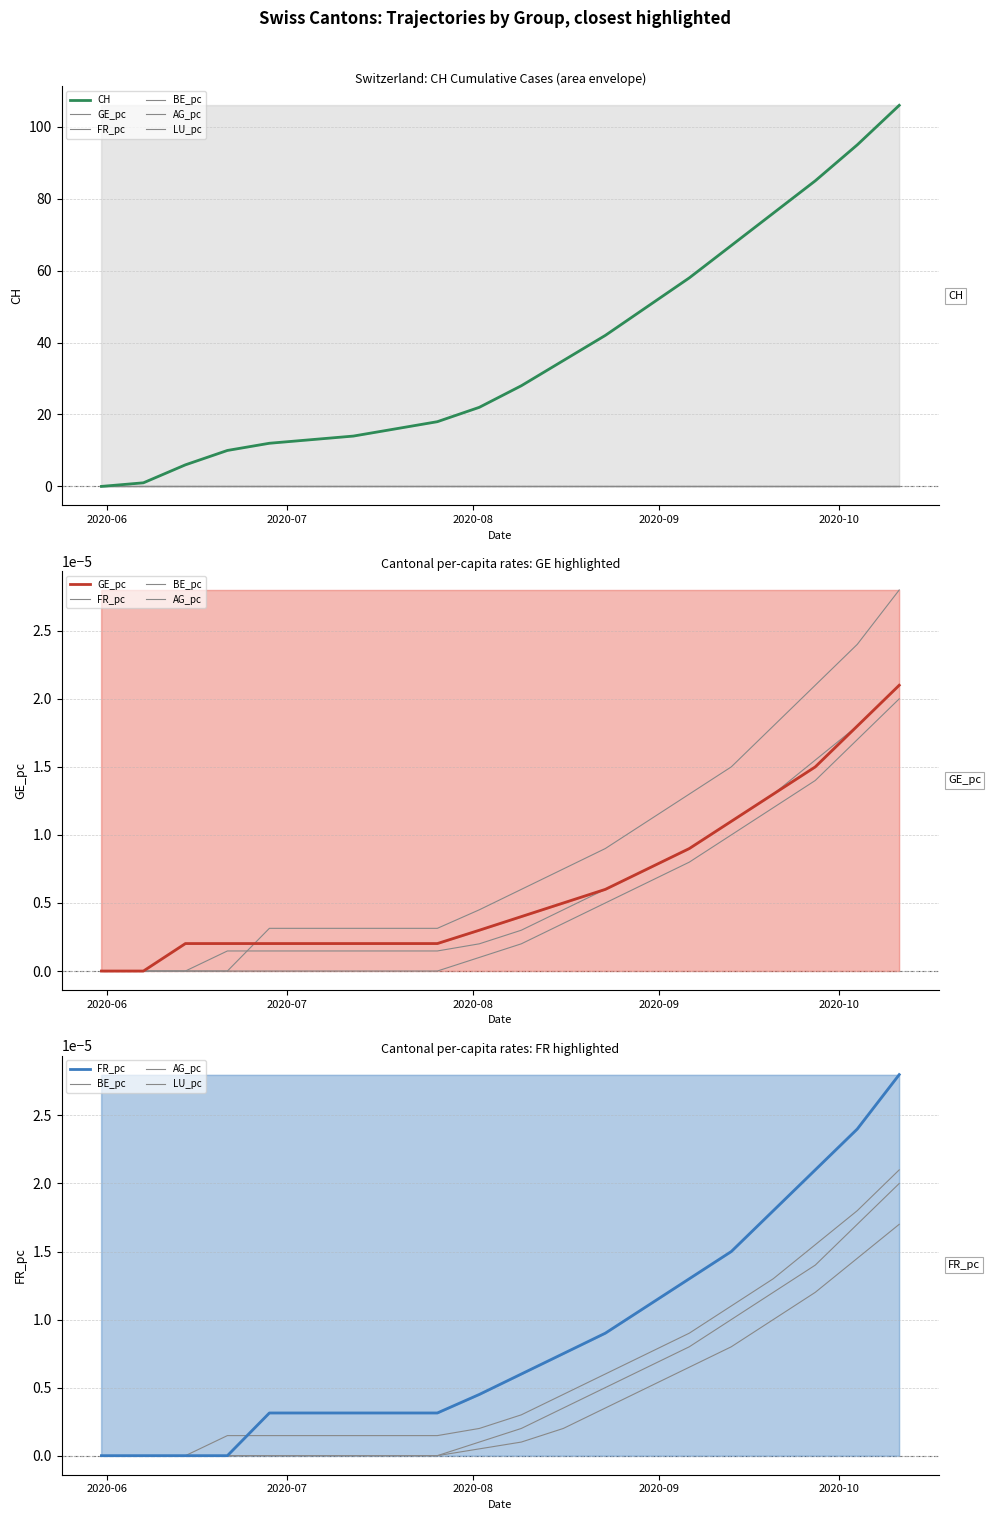

True or false: AG_pc and BE_pc cross at least once.

False